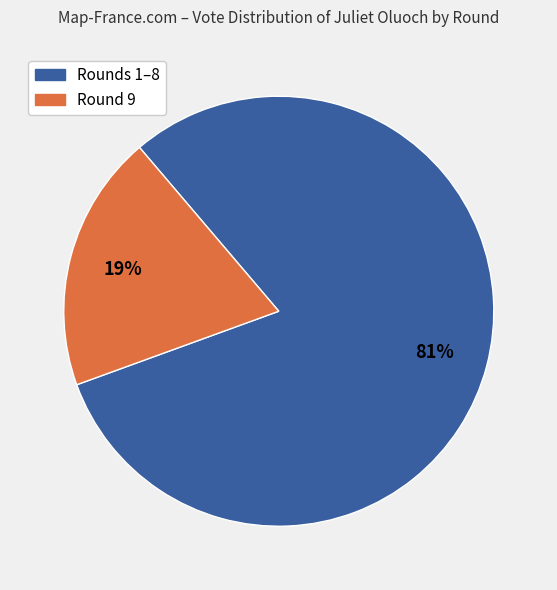

Does any single category account for the majority?

Yes